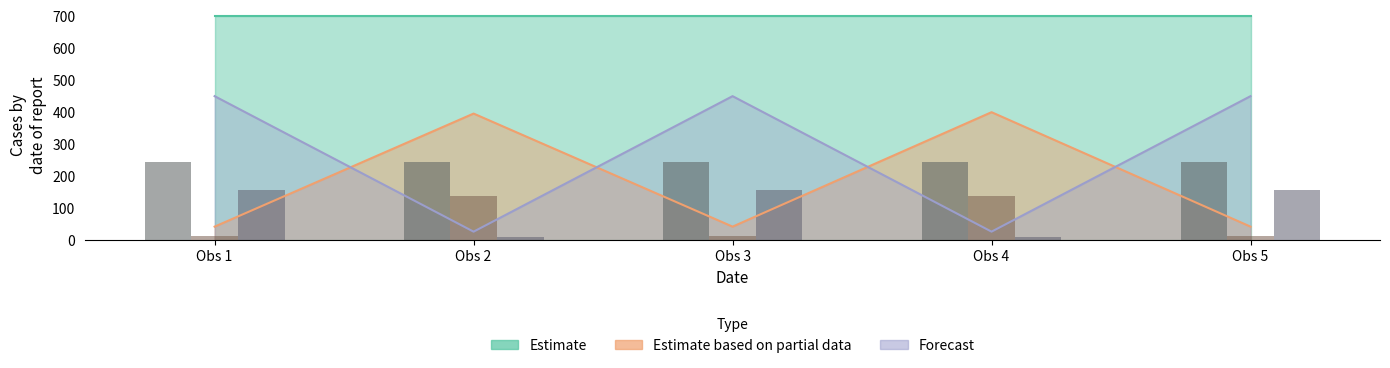

Which series has the largest total across all categories?

Estimate